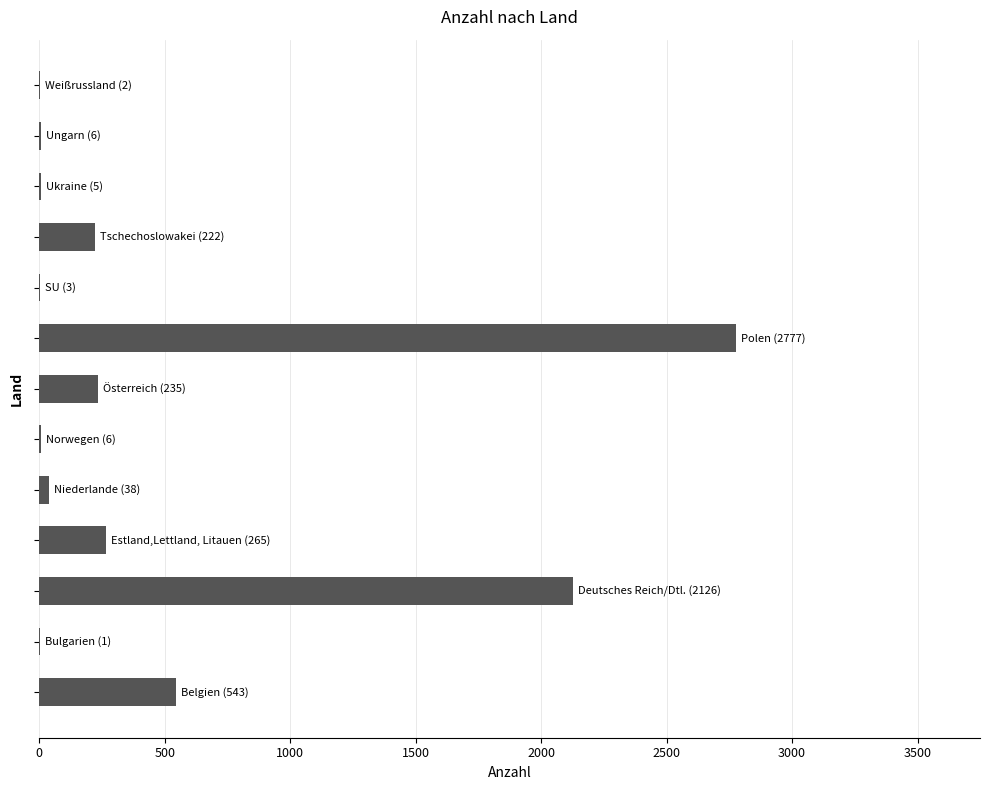

What is the sum of all values?

6229